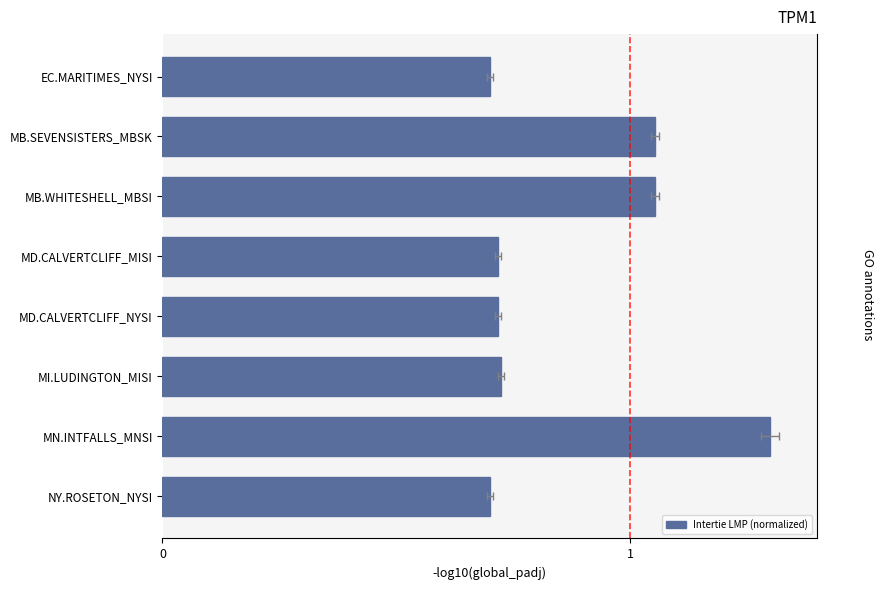

Does the chart contain stacked bars?

No